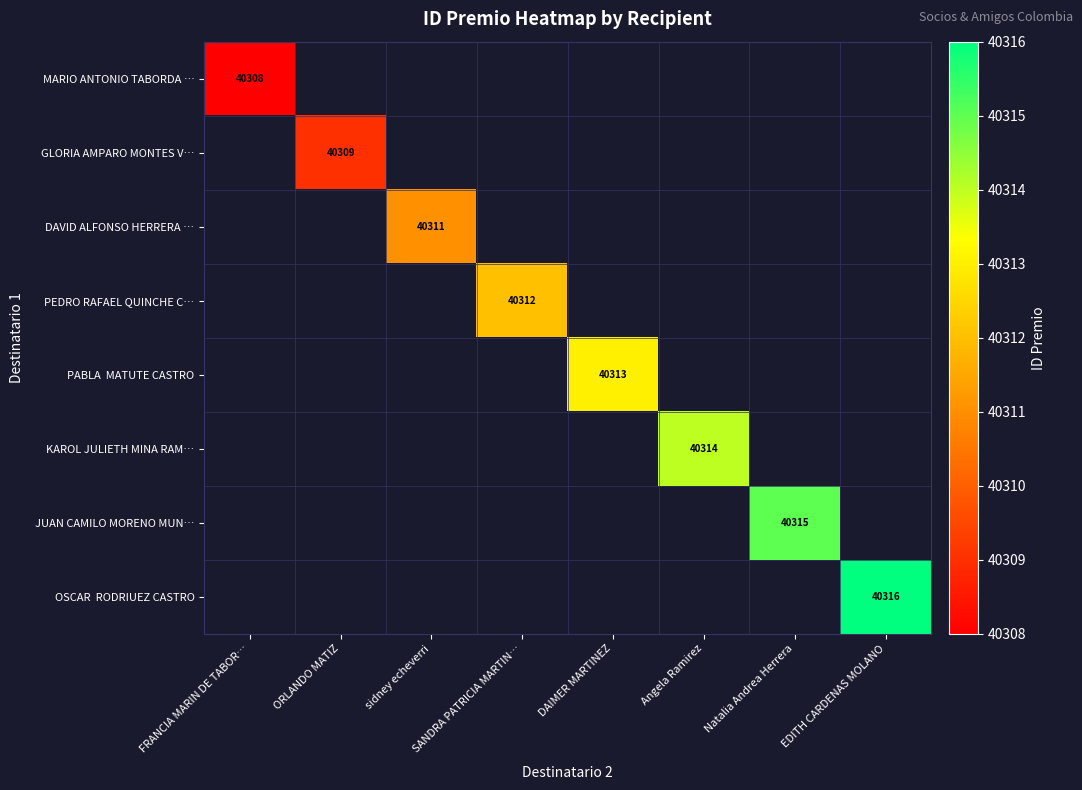

What is the maximum value shown in the chart?

40316.0